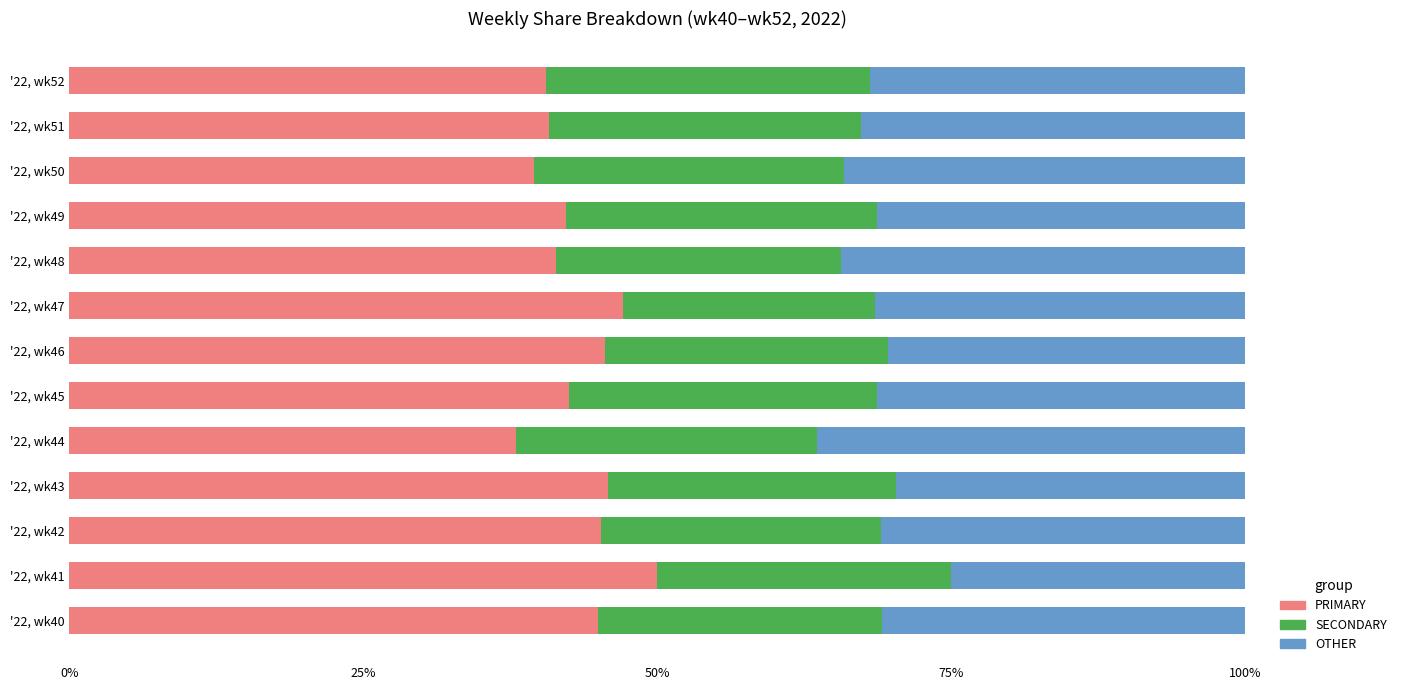

What is the difference between the maximum and minimum values in the PRIMARY series?

12.0